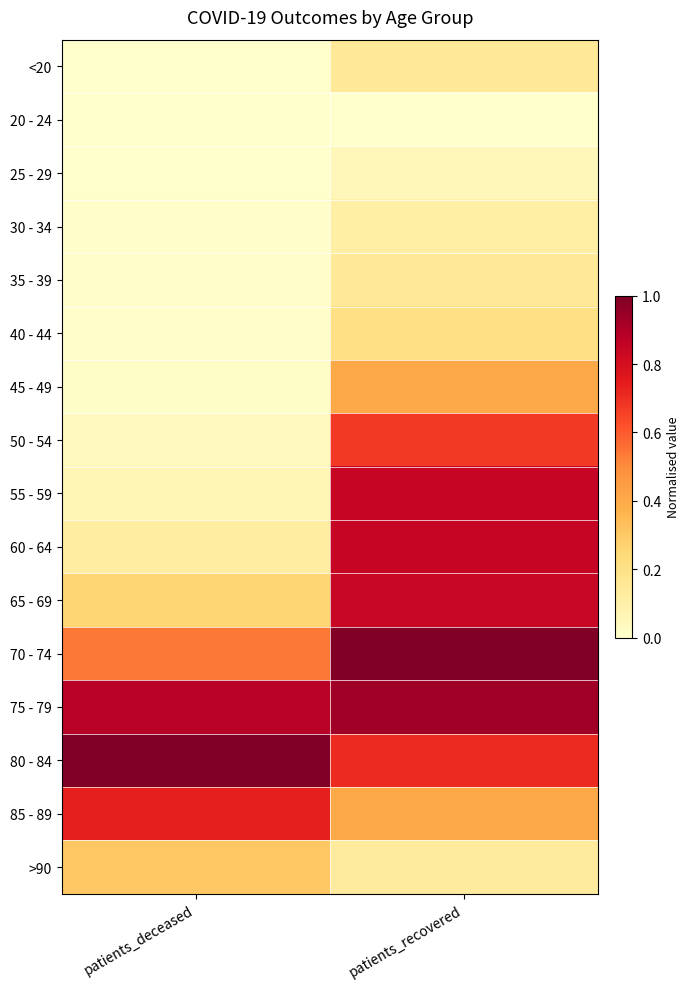

Reading left to right, list all the values displayed in this chart.

<20: patients_deceased=0.0	patients_recovered=0.1
20 - 24: patients_deceased=0.0	patients_recovered=0.0
25 - 29: patients_deceased=0.0	patients_recovered=0.1
30 - 34: patients_deceased=0.0	patients_recovered=0.1
35 - 39: patients_deceased=0.0	patients_recovered=0.1
40 - 44: patients_deceased=0.0	patients_recovered=0.2
45 - 49: patients_deceased=0.0	patients_recovered=0.4
50 - 54: patients_deceased=0.0	patients_recovered=0.7
55 - 59: patients_deceased=0.1	patients_recovered=0.8
60 - 64: patients_deceased=0.1	patients_recovered=0.8
65 - 69: patients_deceased=0.3	patients_recovered=0.8
70 - 74: patients_deceased=0.5	patients_recovered=1.0
75 - 79: patients_deceased=0.9	patients_recovered=0.9
80 - 84: patients_deceased=1.0	patients_recovered=0.7
85 - 89: patients_deceased=0.7	patients_recovered=0.4
>90: patients_deceased=0.3	patients_recovered=0.1